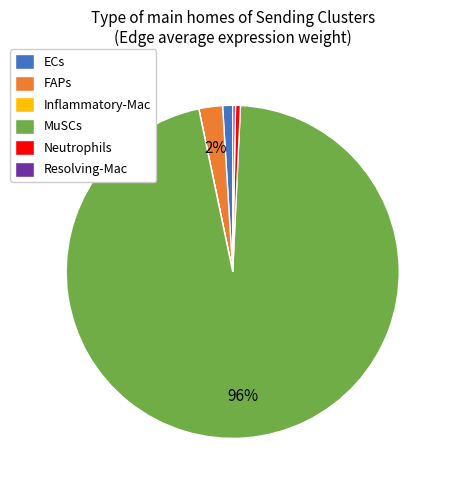

What is the largest slice in the pie chart?

MuSCs